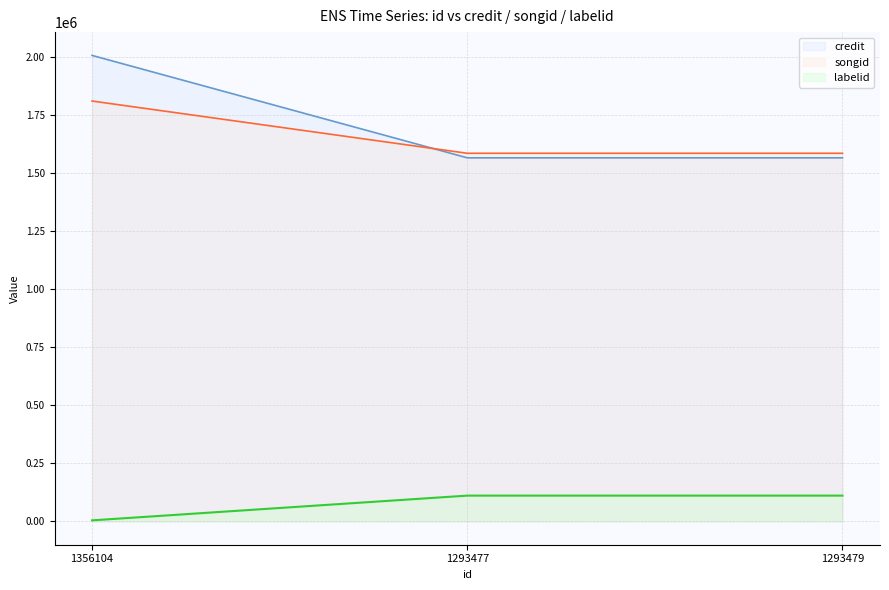

What is the label of the 3rd point from the right?

1356104